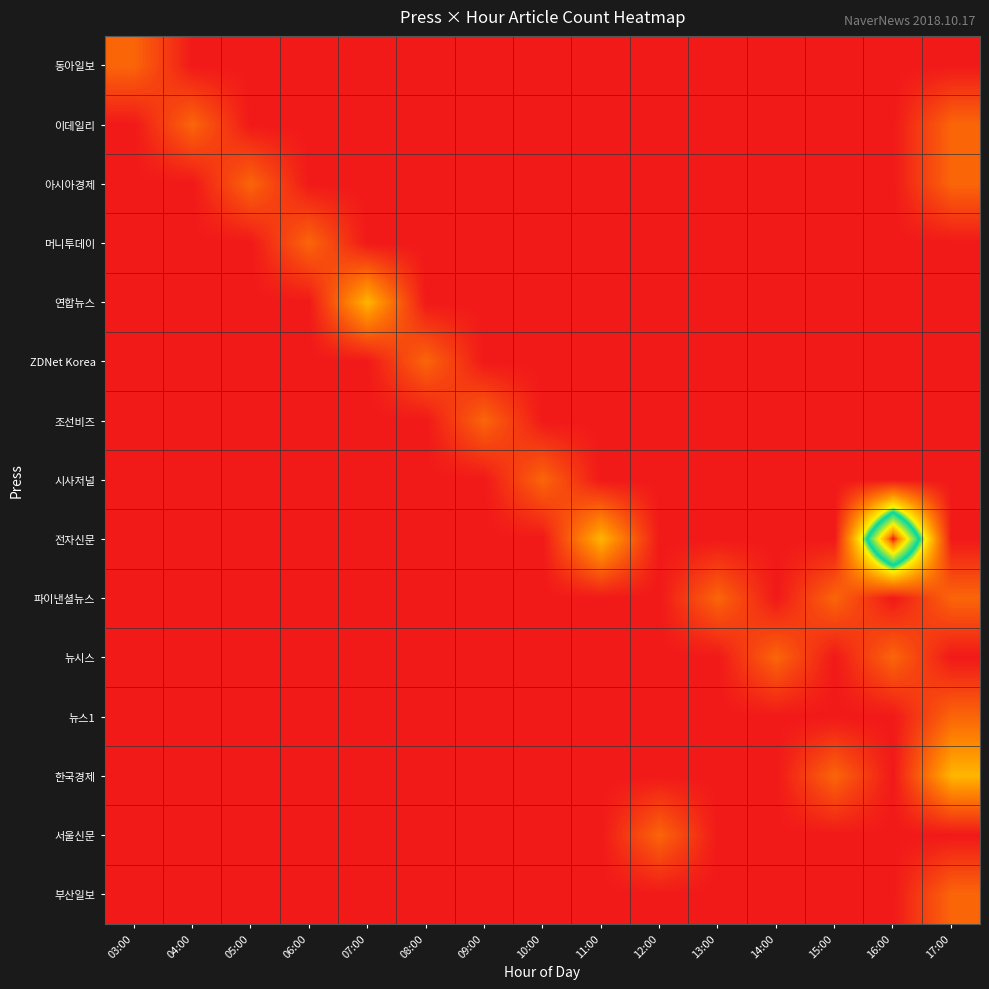

Reading left to right, extract all data points from this chart.

동아일보: 03:00=1	04:00=0	05:00=0	06:00=0	07:00=0	08:00=0	09:00=0	10:00=0	11:00=0	12:00=0	13:00=0	14:00=0	15:00=0	16:00=0	17:00=0
이데일리: 03:00=0	04:00=1	05:00=0	06:00=0	07:00=0	08:00=0	09:00=0	10:00=0	11:00=0	12:00=0	13:00=0	14:00=0	15:00=0	16:00=0	17:00=1
아시아경제: 03:00=0	04:00=0	05:00=1	06:00=0	07:00=0	08:00=0	09:00=0	10:00=0	11:00=0	12:00=0	13:00=0	14:00=0	15:00=0	16:00=0	17:00=1
머니투데이: 03:00=0	04:00=0	05:00=0	06:00=1	07:00=0	08:00=0	09:00=0	10:00=0	11:00=0	12:00=0	13:00=0	14:00=0	15:00=0	16:00=0	17:00=0
연합뉴스: 03:00=0	04:00=0	05:00=0	06:00=0	07:00=2	08:00=0	09:00=0	10:00=0	11:00=0	12:00=0	13:00=0	14:00=0	15:00=0	16:00=0	17:00=0
ZDNet Korea: 03:00=0	04:00=0	05:00=0	06:00=0	07:00=0	08:00=1	09:00=0	10:00=0	11:00=0	12:00=0	13:00=0	14:00=0	15:00=0	16:00=0	17:00=0
조선비즈: 03:00=0	04:00=0	05:00=0	06:00=0	07:00=0	08:00=0	09:00=1	10:00=0	11:00=0	12:00=0	13:00=0	14:00=0	15:00=0	16:00=0	17:00=0
시사저널: 03:00=0	04:00=0	05:00=0	06:00=0	07:00=0	08:00=0	09:00=0	10:00=1	11:00=0	12:00=0	13:00=0	14:00=0	15:00=0	16:00=0	17:00=0
전자신문: 03:00=0	04:00=0	05:00=0	06:00=0	07:00=0	08:00=0	09:00=0	10:00=0	11:00=2	12:00=0	13:00=0	14:00=0	15:00=0	16:00=6	17:00=0
파이낸셜뉴스: 03:00=0	04:00=0	05:00=0	06:00=0	07:00=0	08:00=0	09:00=0	10:00=0	11:00=0	12:00=0	13:00=1	14:00=0	15:00=1	16:00=0	17:00=1
뉴시스: 03:00=0	04:00=0	05:00=0	06:00=0	07:00=0	08:00=0	09:00=0	10:00=0	11:00=0	12:00=0	13:00=0	14:00=1	15:00=0	16:00=1	17:00=0
뉴스1: 03:00=0	04:00=0	05:00=0	06:00=0	07:00=0	08:00=0	09:00=0	10:00=0	11:00=0	12:00=0	13:00=0	14:00=0	15:00=0	16:00=0	17:00=1
한국경제: 03:00=0	04:00=0	05:00=0	06:00=0	07:00=0	08:00=0	09:00=0	10:00=0	11:00=0	12:00=0	13:00=0	14:00=0	15:00=1	16:00=0	17:00=2
서울신문: 03:00=0	04:00=0	05:00=0	06:00=0	07:00=0	08:00=0	09:00=0	10:00=0	11:00=0	12:00=1	13:00=0	14:00=0	15:00=0	16:00=0	17:00=0
부산일보: 03:00=0	04:00=0	05:00=0	06:00=0	07:00=0	08:00=0	09:00=0	10:00=0	11:00=0	12:00=0	13:00=0	14:00=0	15:00=0	16:00=0	17:00=1